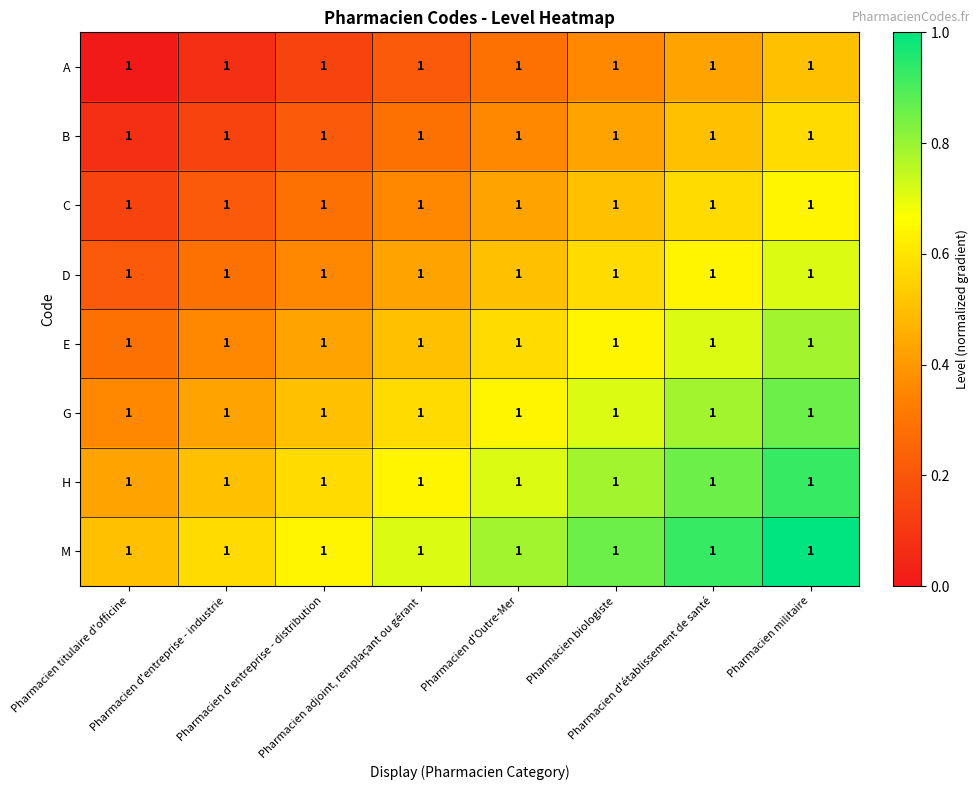

Is it true that A equals 0.0 at Pharmacien d'entreprise - industrie?

False